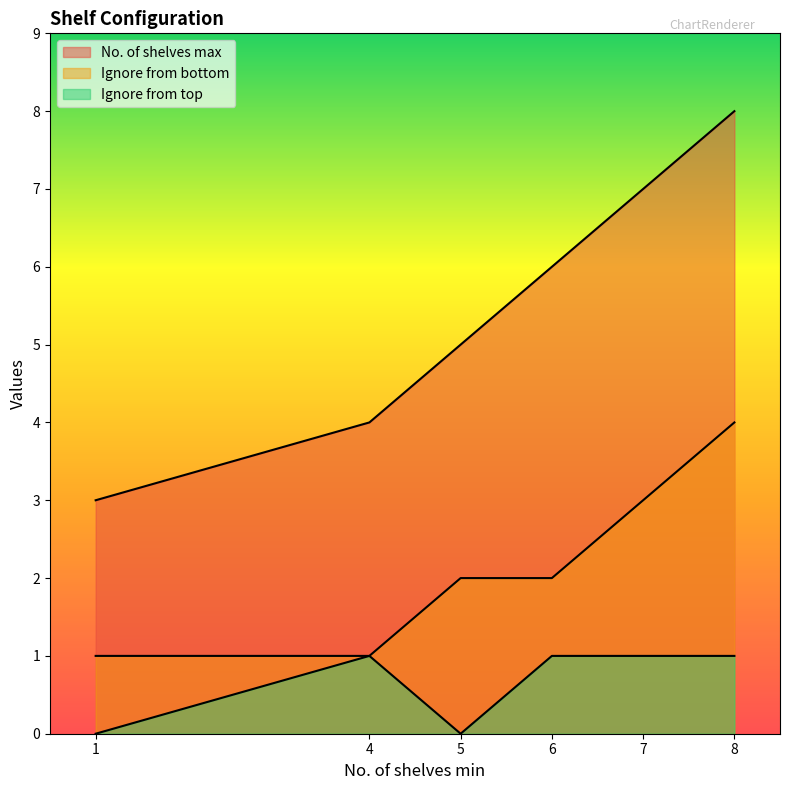

What is the difference between the maximum and minimum values in the Ignore from bottom series?

3